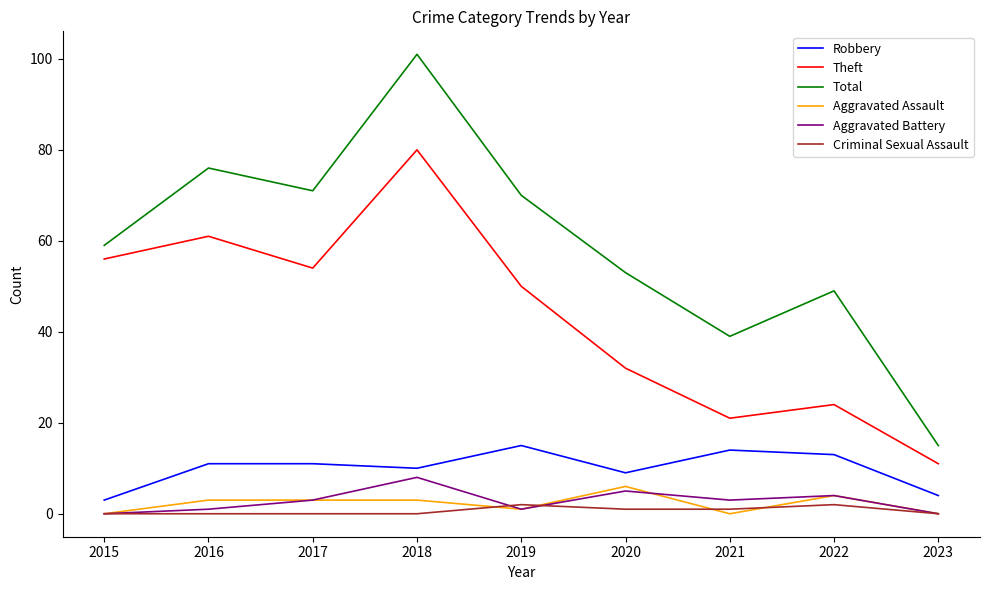

True or false: Total and Aggravated Battery intersect in this chart.

False